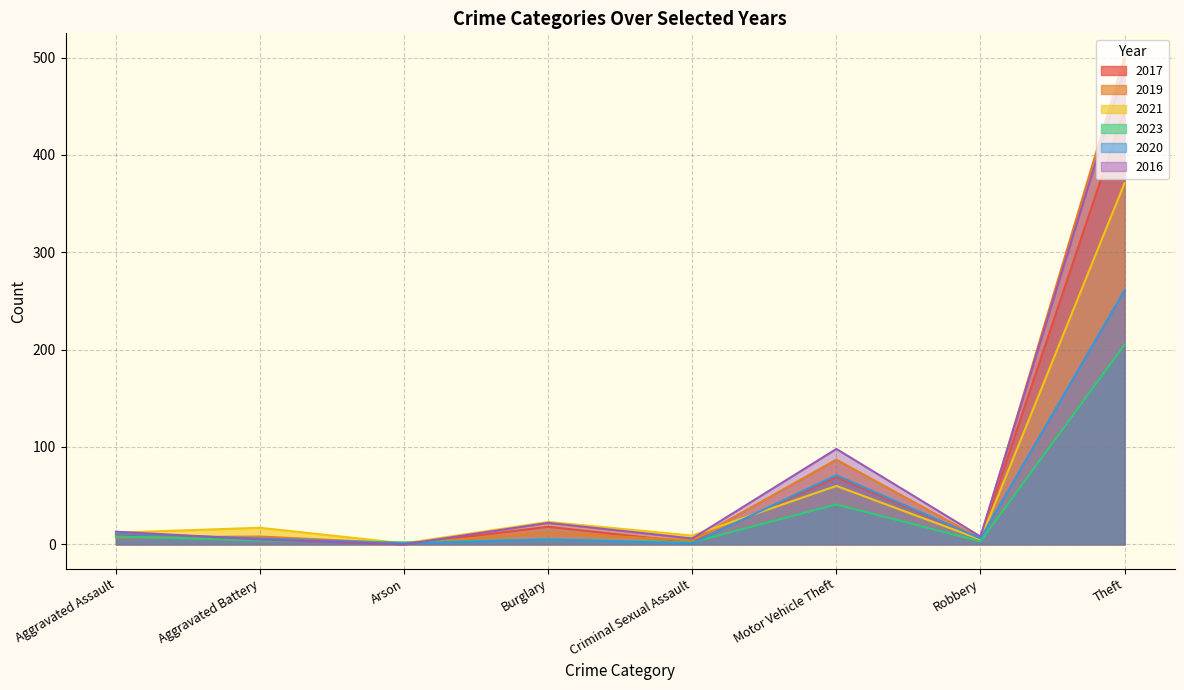

At which category does the chart reach its minimum across all series?

Arson